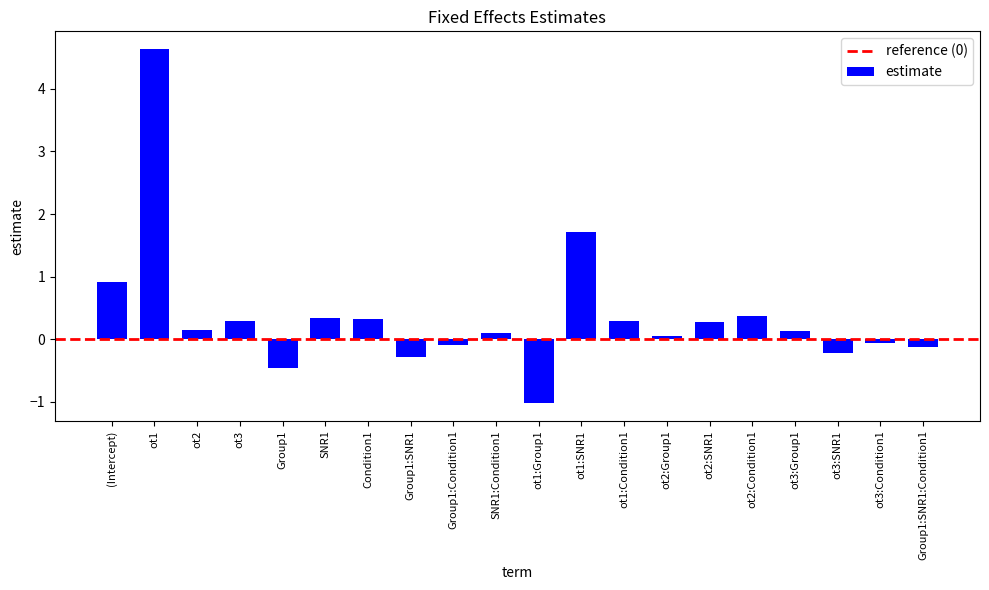

How many values are below 0?

7